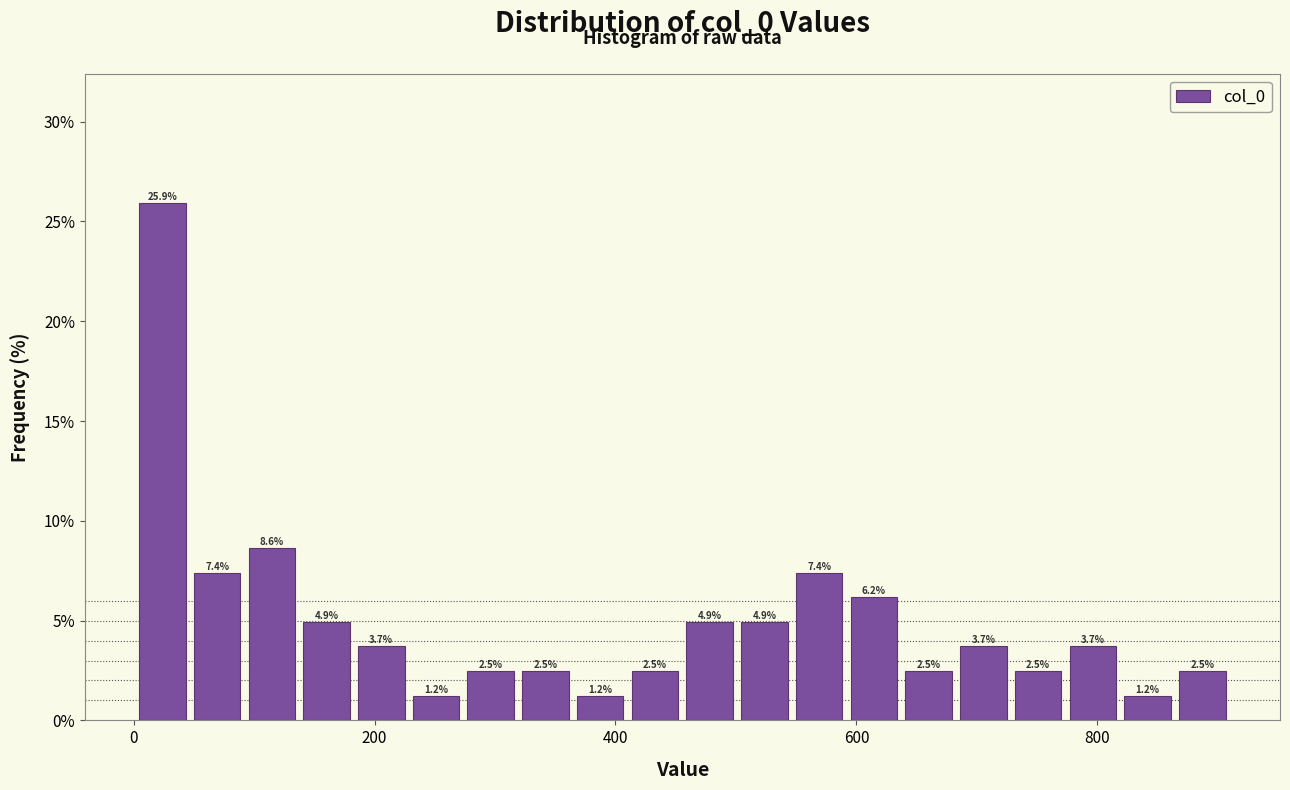

Around what value on the x-axis is the tallest bar? Give the approximate position of its centre, as read against the axis.

20